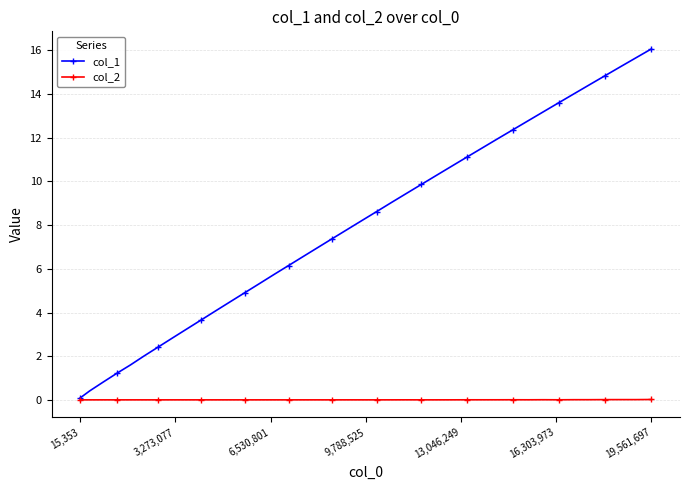

Does the chart display data point markers on the line(s)?

Yes